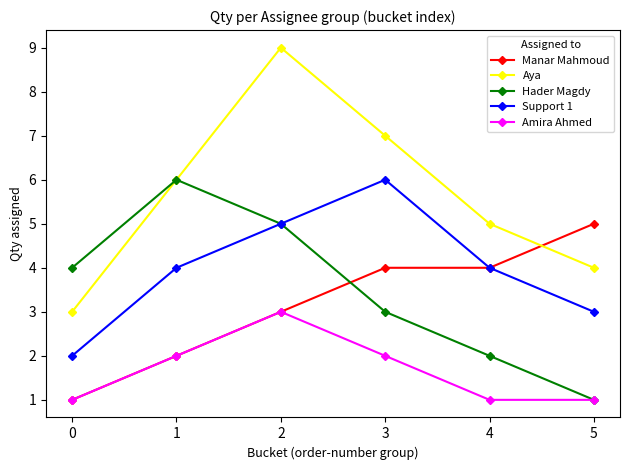

What is the sum of the Amira Ahmed values at 3 and 1?

4